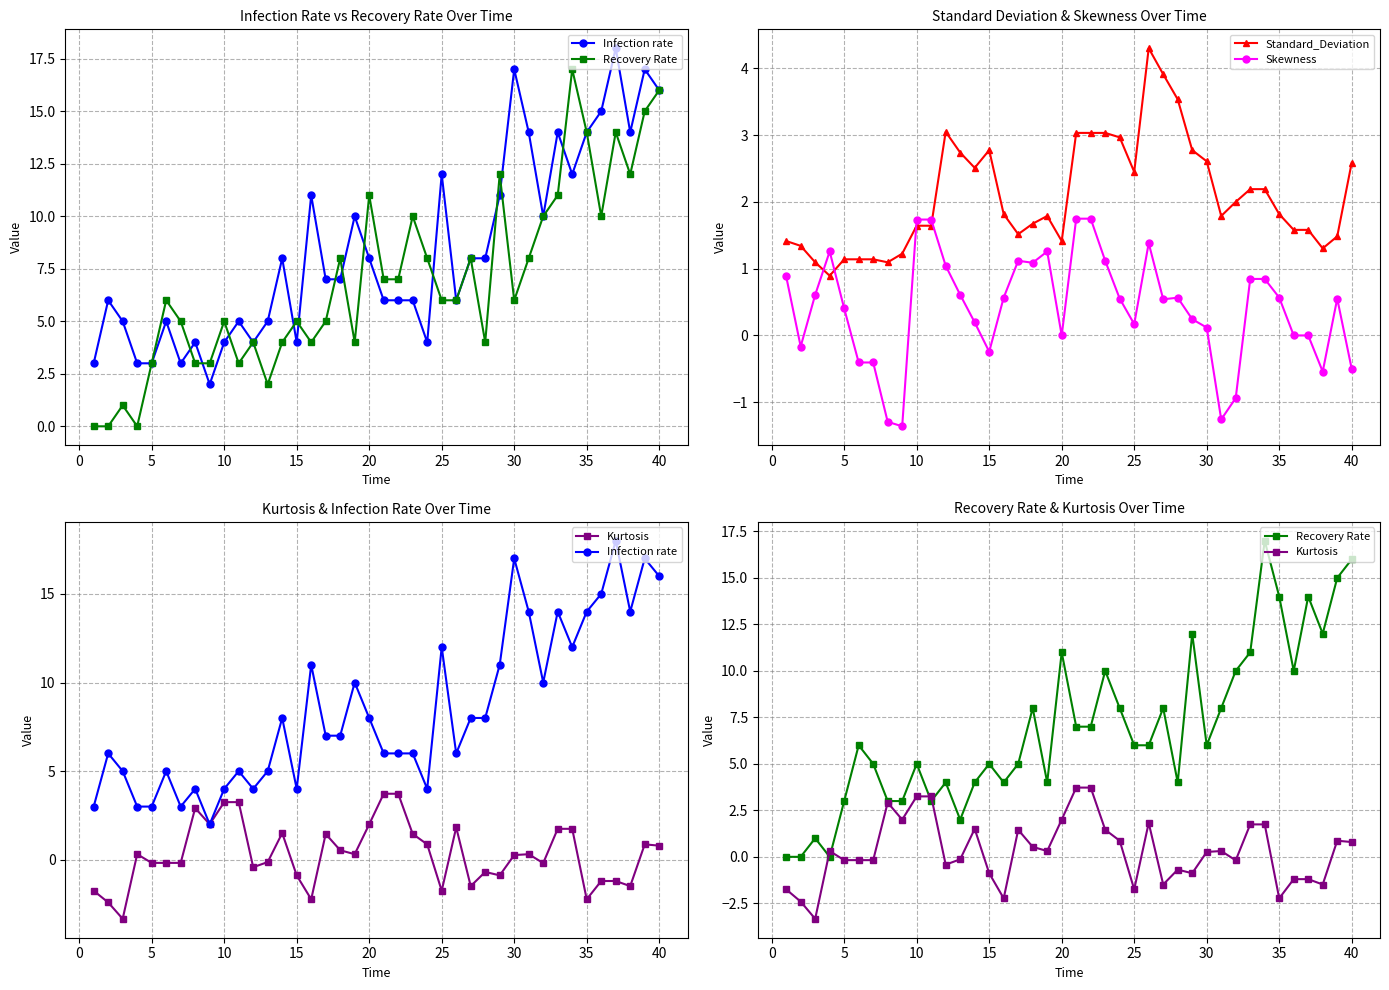

List the series in order of their peak value, highest first.

Infection rate, Recovery Rate, Standard_Deviation, Kurtosis, Skewness